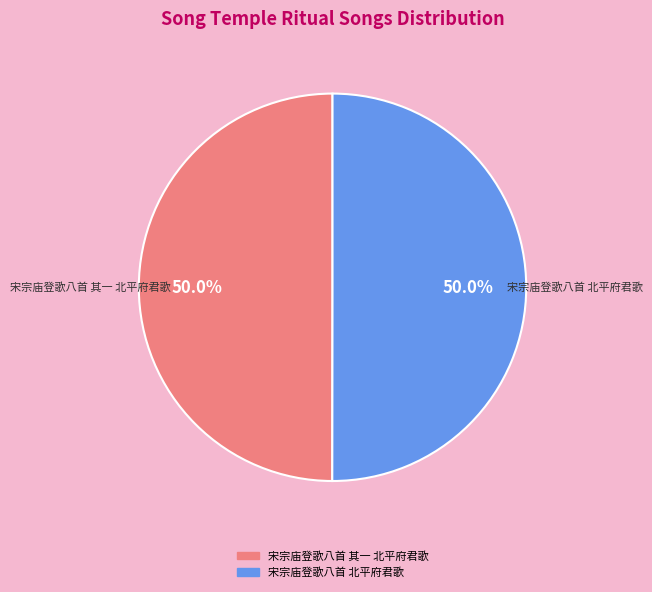

How many slices are in this pie chart?

2